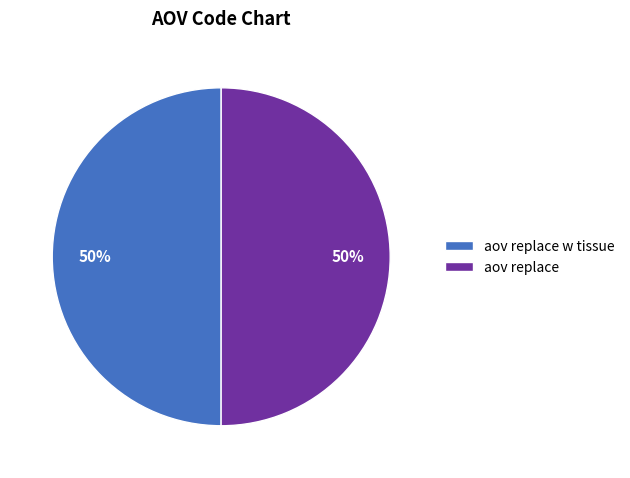

Is the sum of aov replace and aov replace w tissue greater than half?

Yes